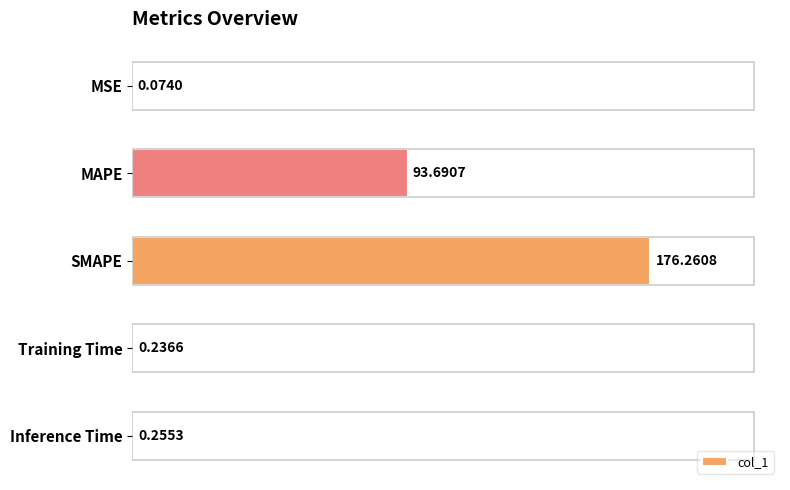

Are the bars horizontal?

Yes